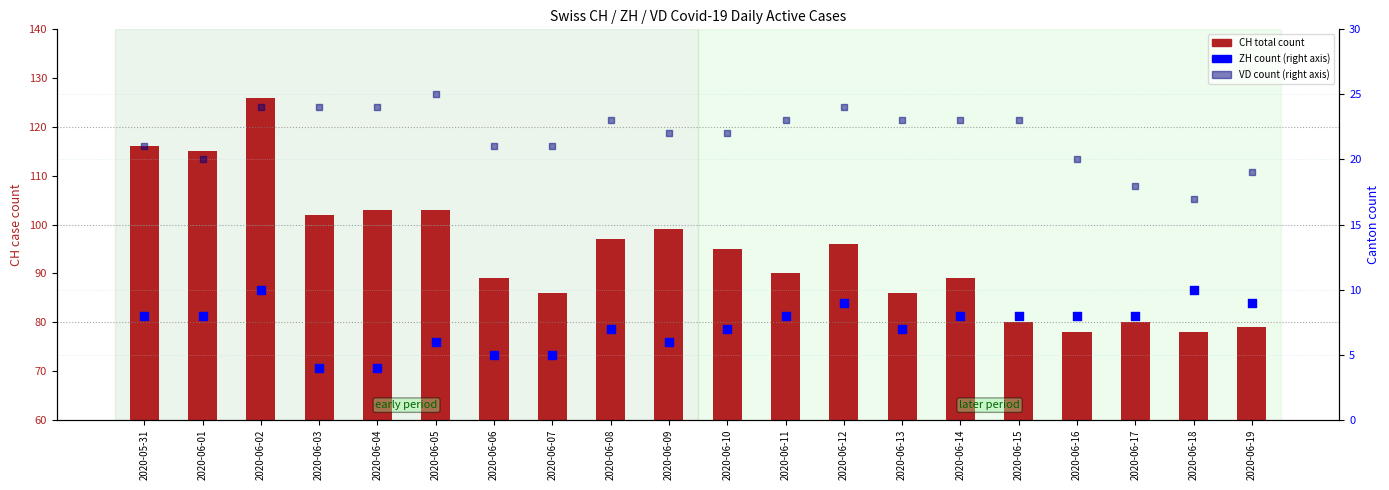

Which series has the widest spread of Y values?

CH (total Switzerland)